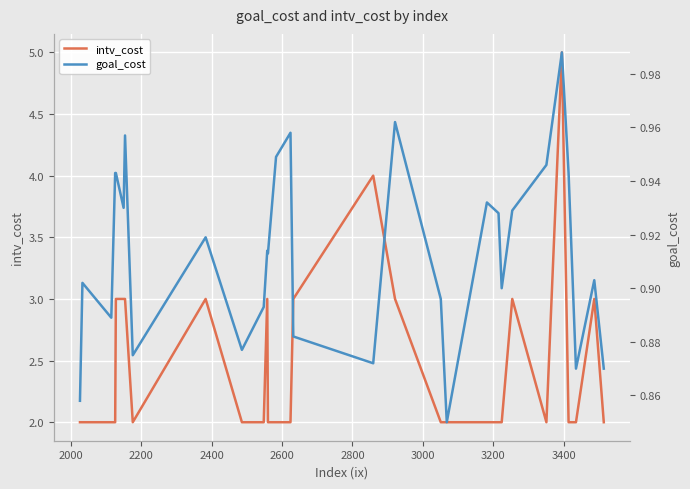

What is the maximum value for intv_cost?

5